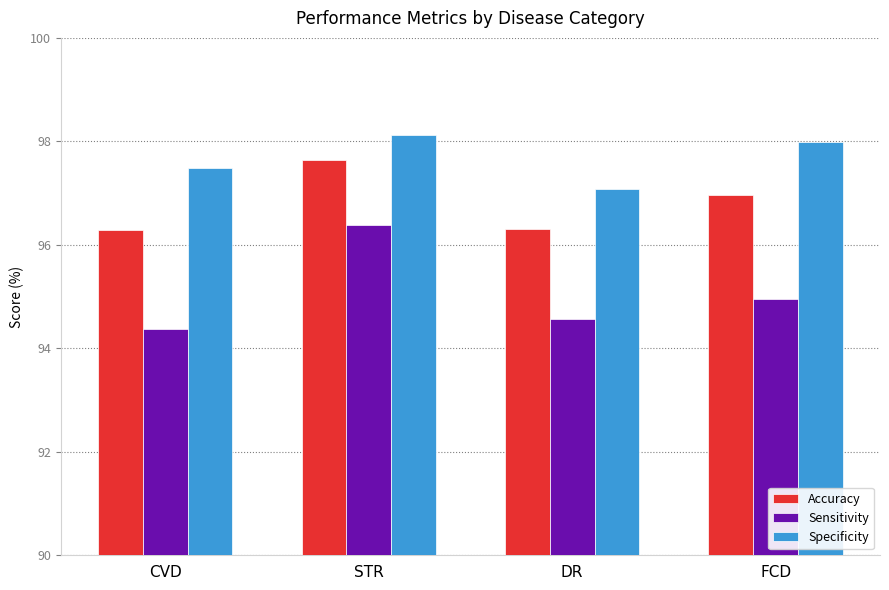

Is it true that Accuracy equals 97.0 at FCD?

True